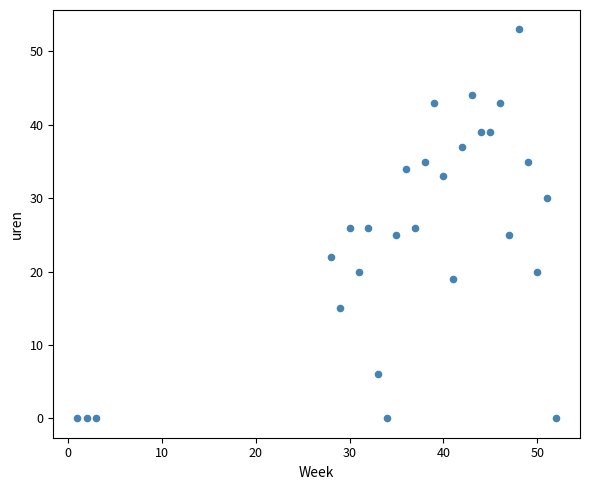

What is the range of X values (max minus min)?

51